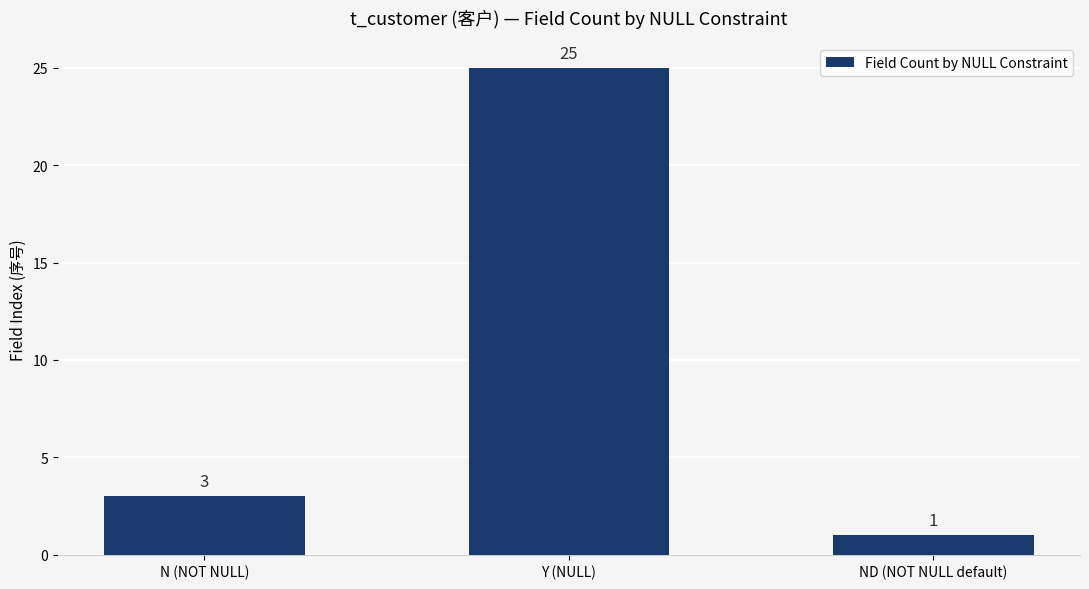

Does the chart contain any negative values?

No